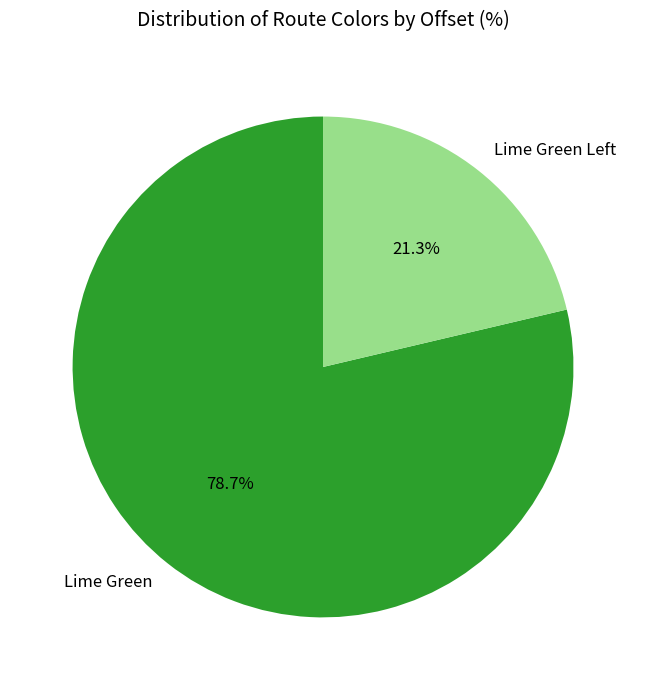

To the nearest percent, what percentage of the pie is Lime Green?

79%